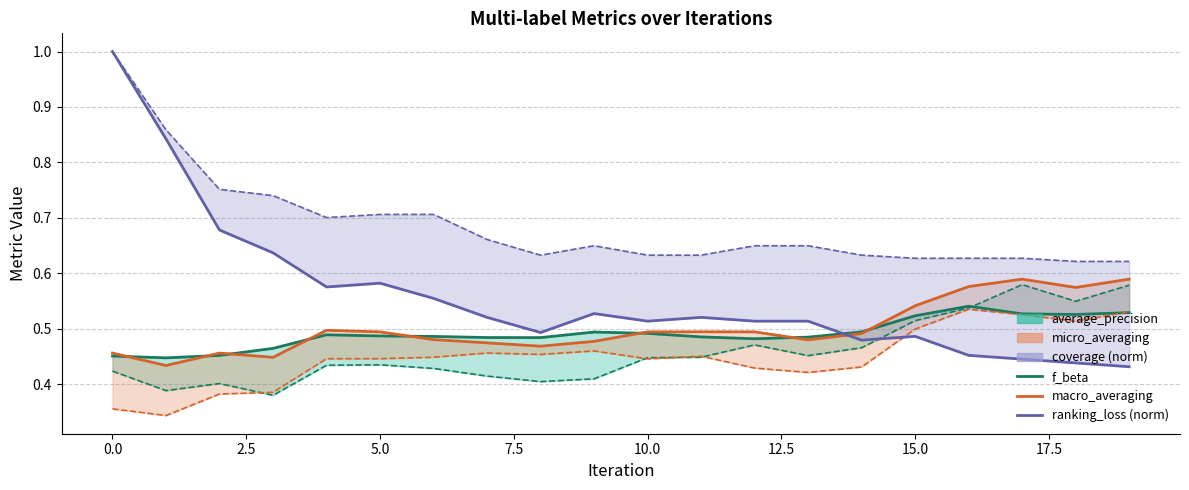

True or false: f_beta and coverage (norm) intersect in this chart.

False